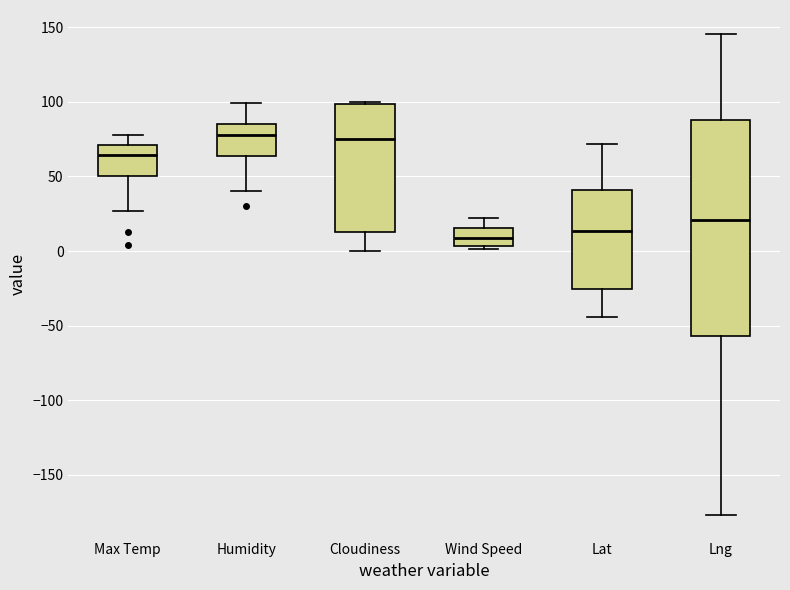

Reading left to right, transcribe this box plot: for each box, give where its median line is, the range the box spans, and where its two whiskers end, as read against the y-axis. The values are not printed on the chart, so give them approximately, as read against the axis.

Max Temp: median 65, box 50 to 70, whiskers 25 to 80
Humidity: median 80, box 65 to 85, whiskers 40 to 100
Cloudiness: median 75, box 15 to 100, whiskers 0 to 100
Wind Speed: median 10, box 5 to 15, whiskers 0 to 20
Lat: median 15, box -25 to 40, whiskers -45 to 70
Lng: median 20, box -55 to 90, whiskers -175 to 145